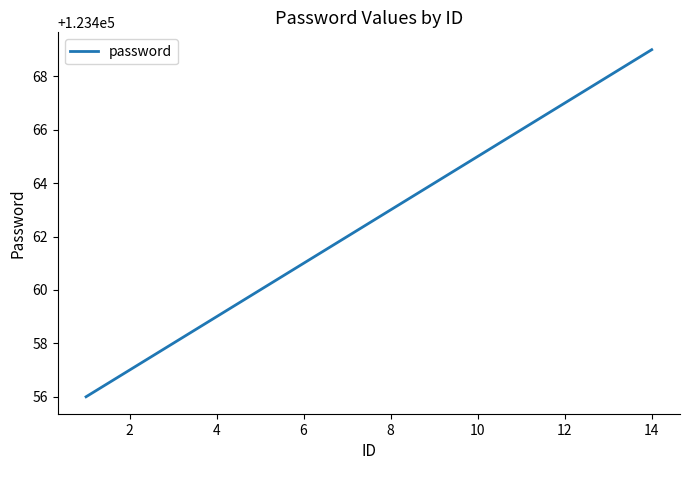

What is the minimum value shown in the chart?

123456